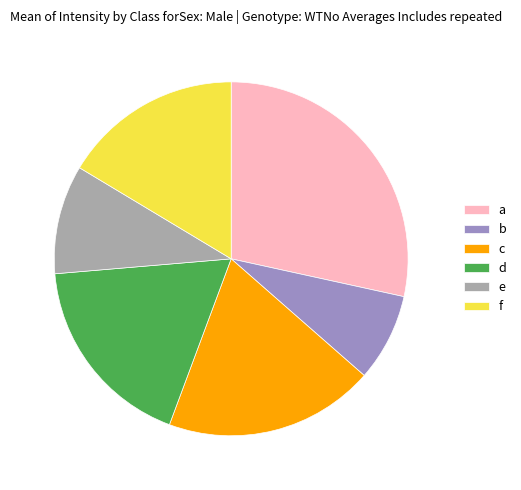

What is the smallest slice in the pie chart?

b